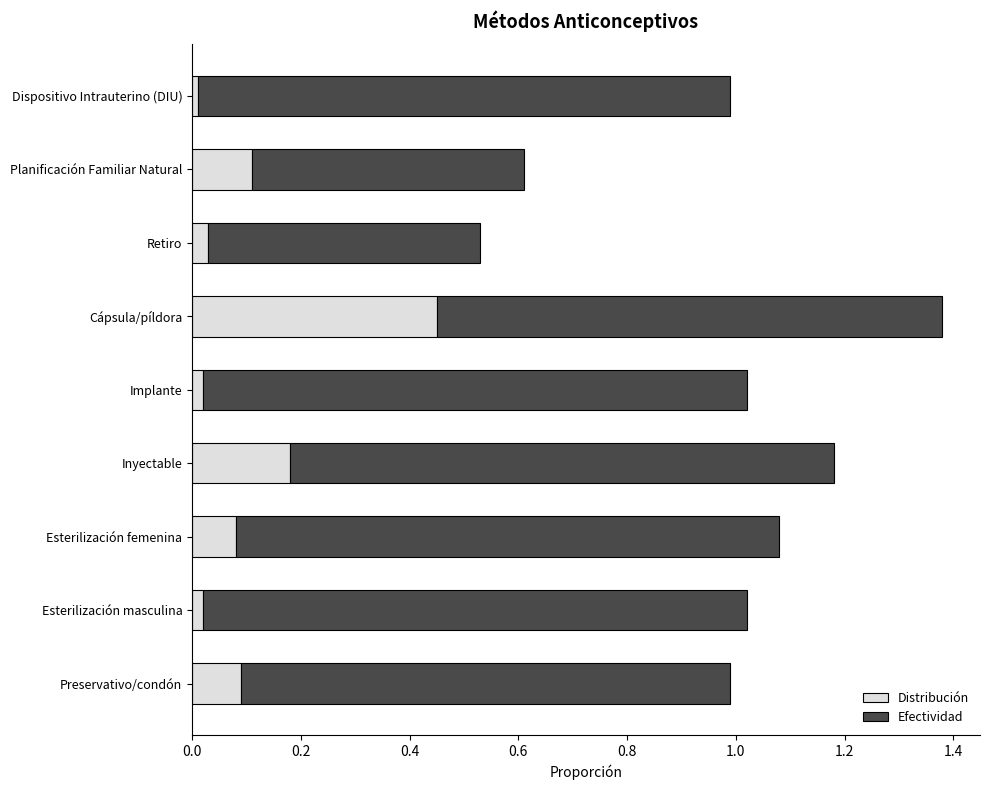

What is the difference between the maximum and minimum values in the Distribución series?

0.4